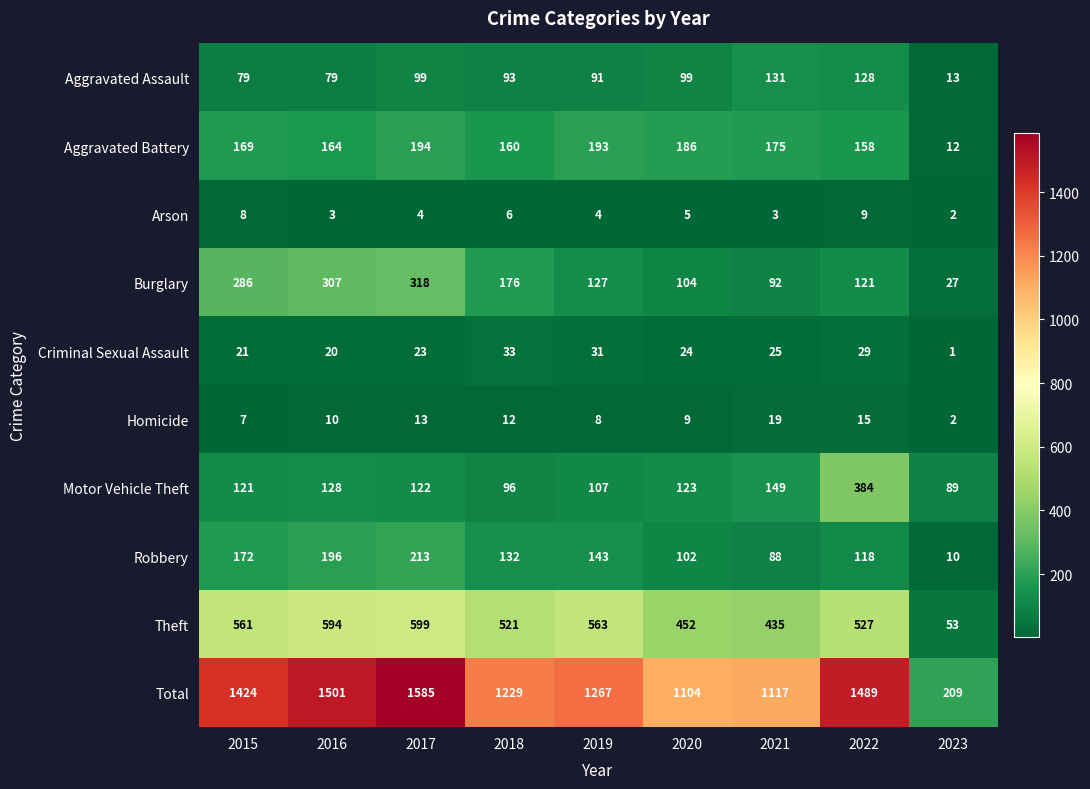

What is the total value across all series at 2018?

2458